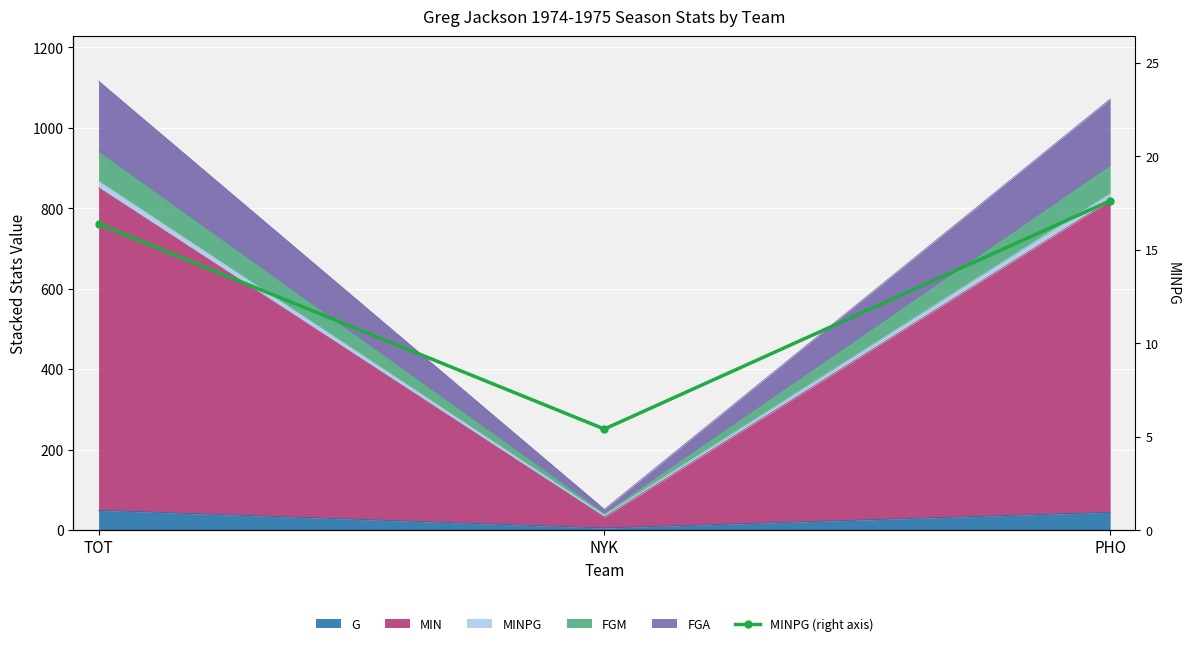

The chart shows a value of 29.2 at PHO. True or false?

False